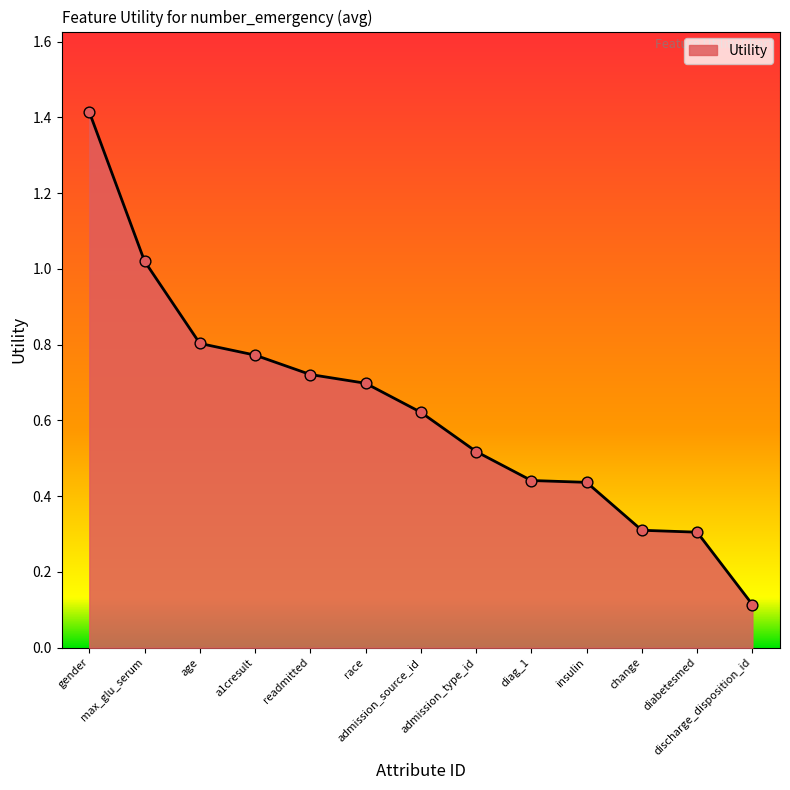

Between a1cresult and change, which is larger?

a1cresult